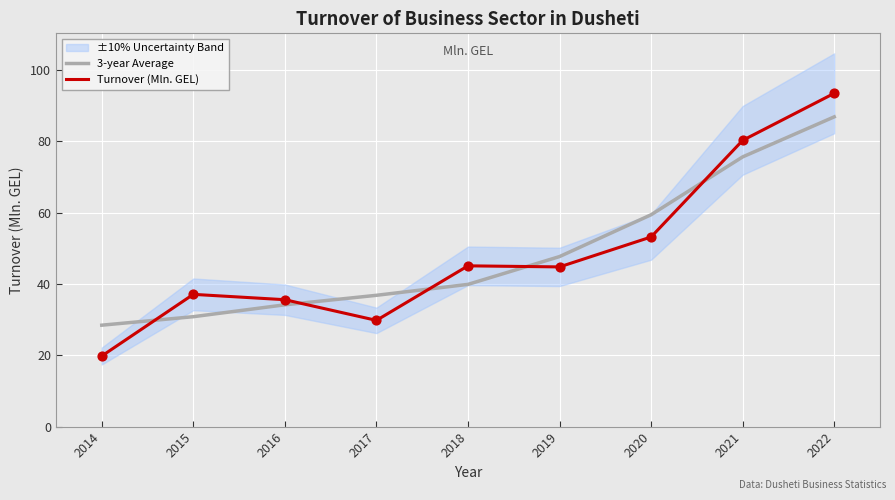

The Turnover (Mln. GEL) series shows 21.0 at 2018. True or false?

False